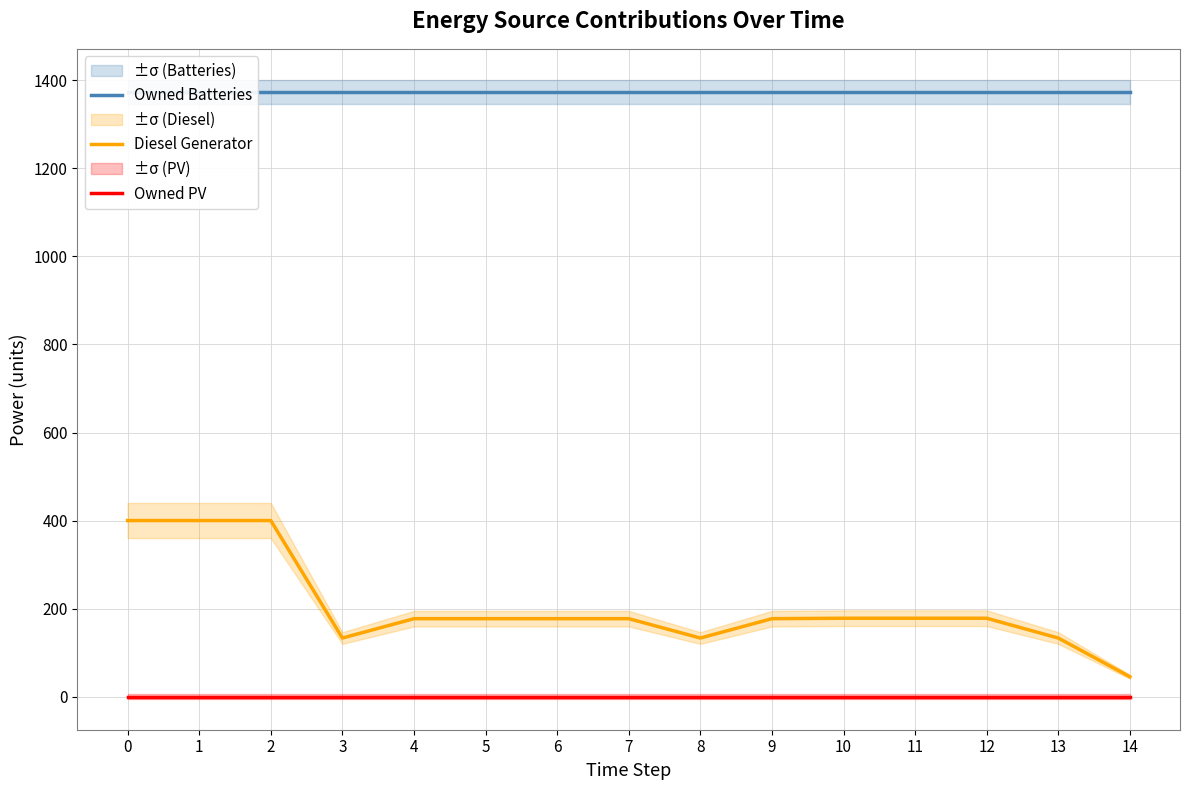

Is this an area chart (filled region under the line)?

No